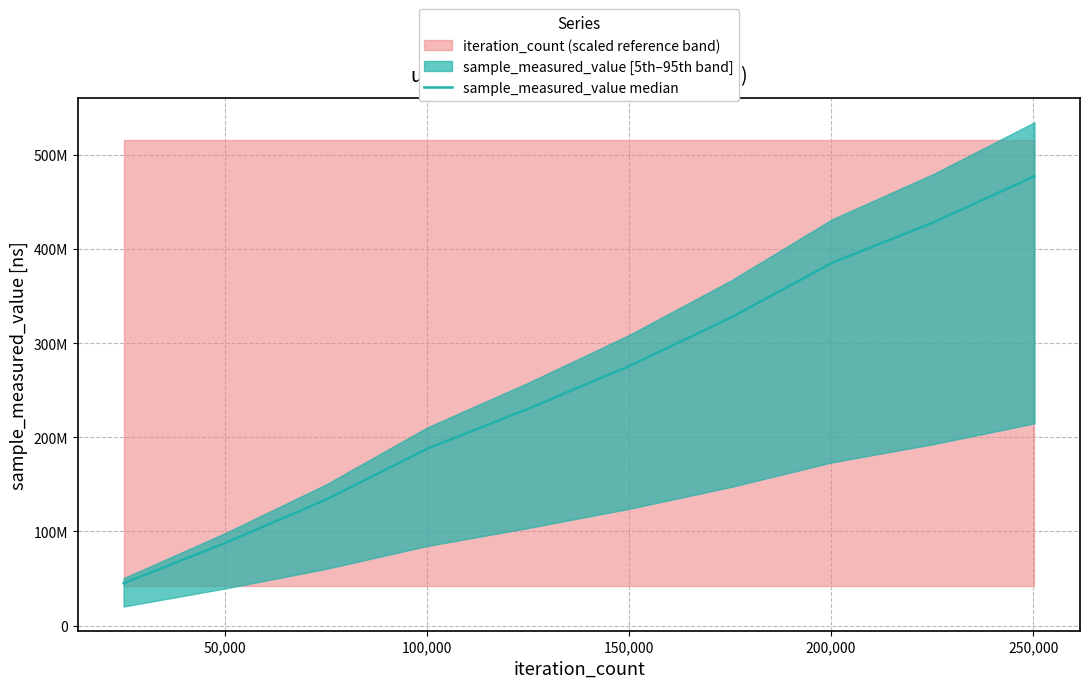

True or false: the data has more than 0 interior local peaks.

False